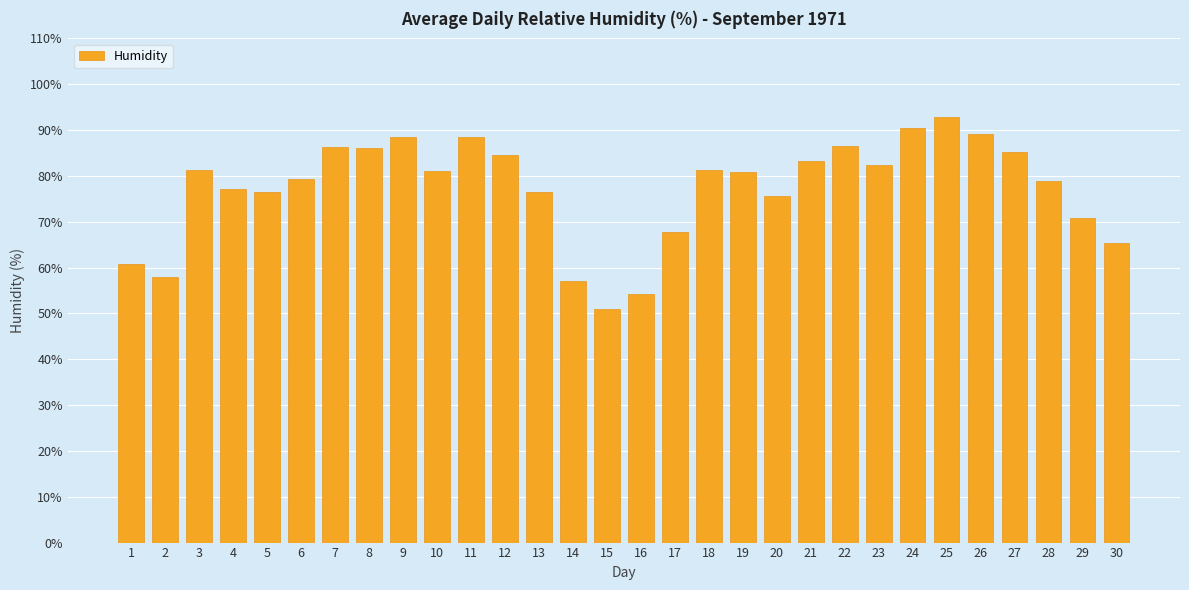

Between 16 and 3, which is larger?

3